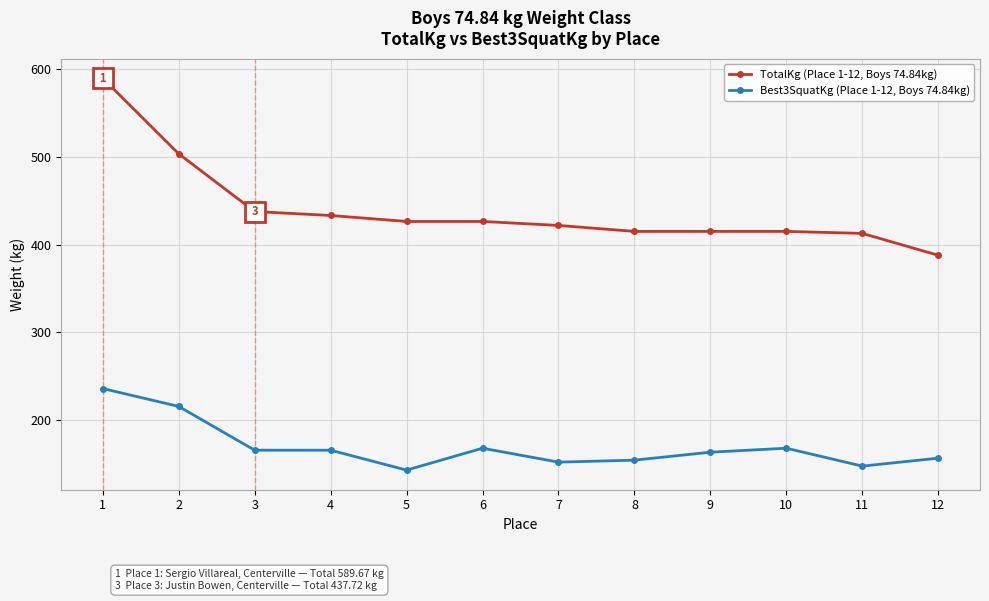

At which category is the sum across all series the highest?

1